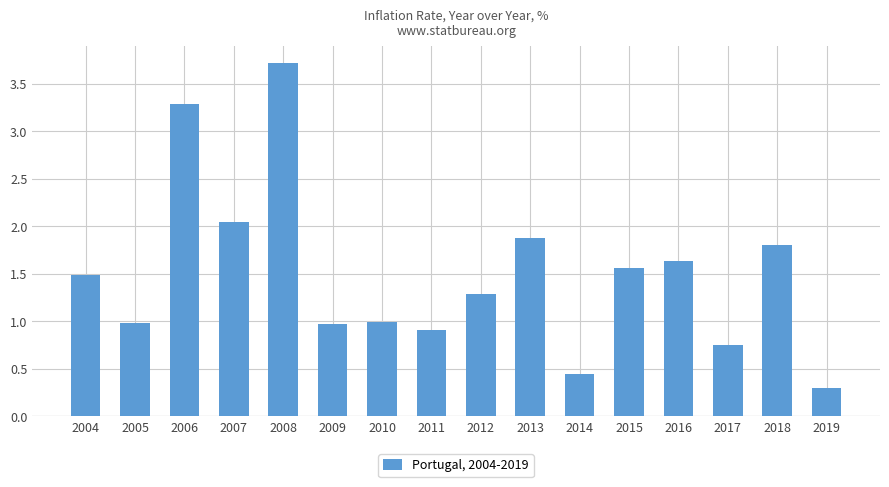

Does the chart contain any negative values?

No